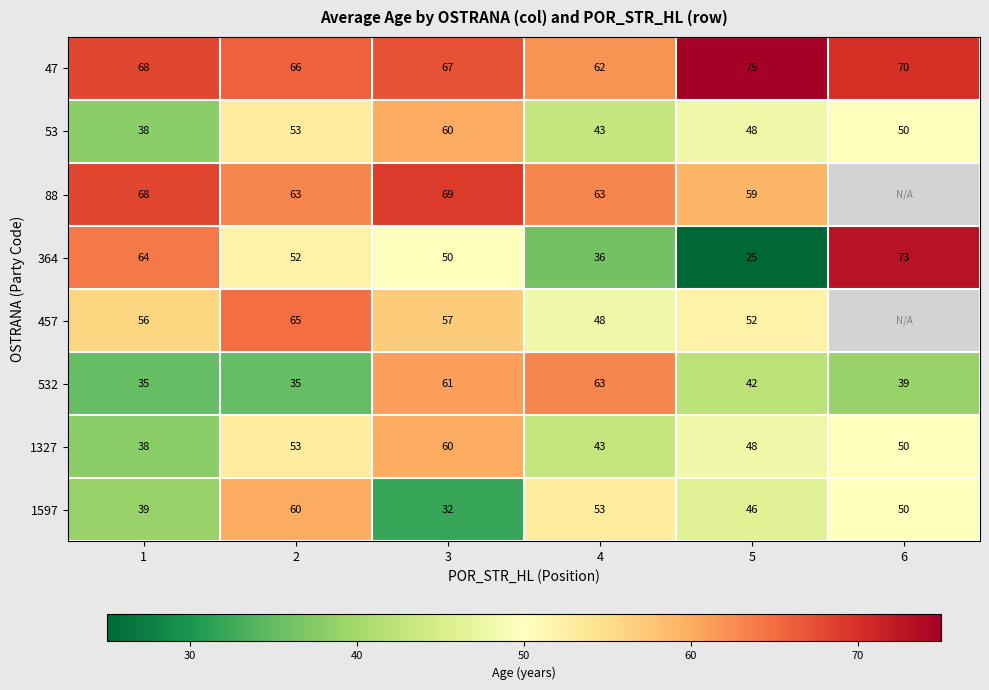

The value of 47 at 4 is 43. True or false?

False